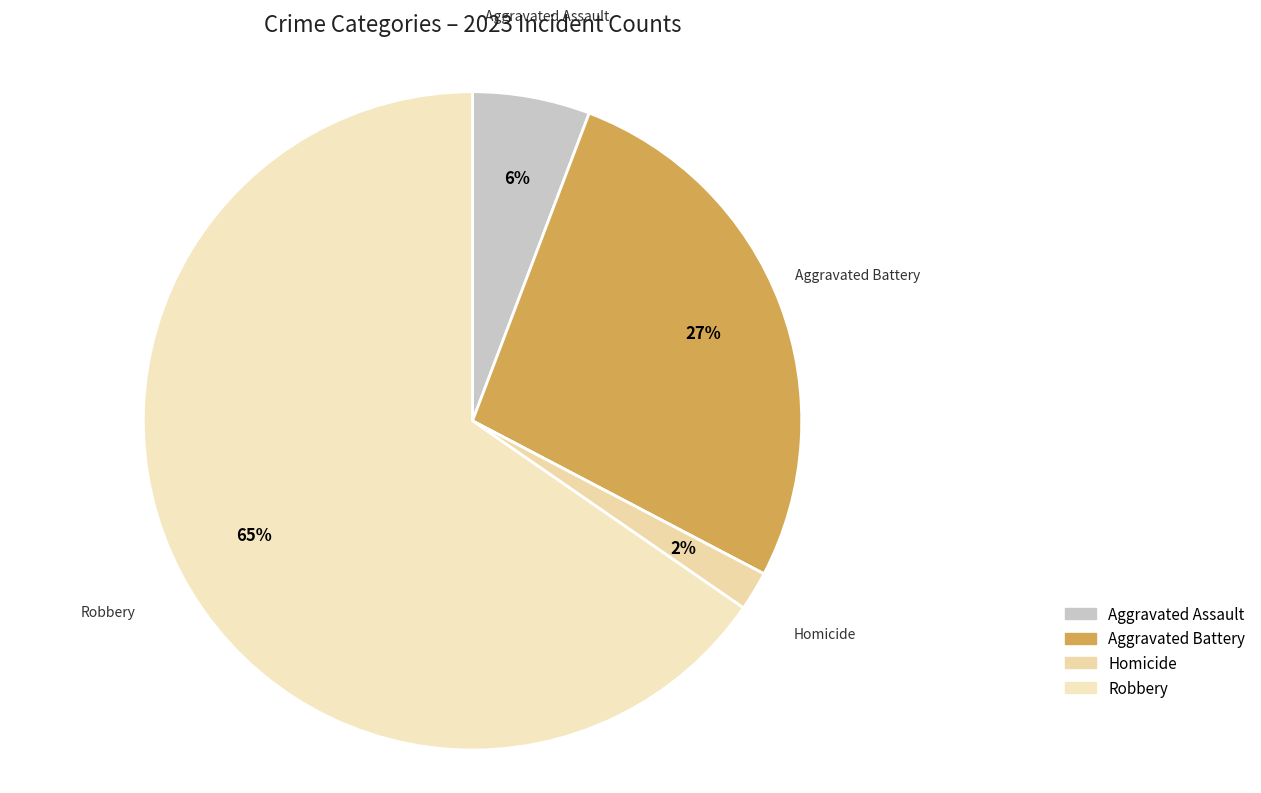

Is there a majority slice in this chart?

Yes